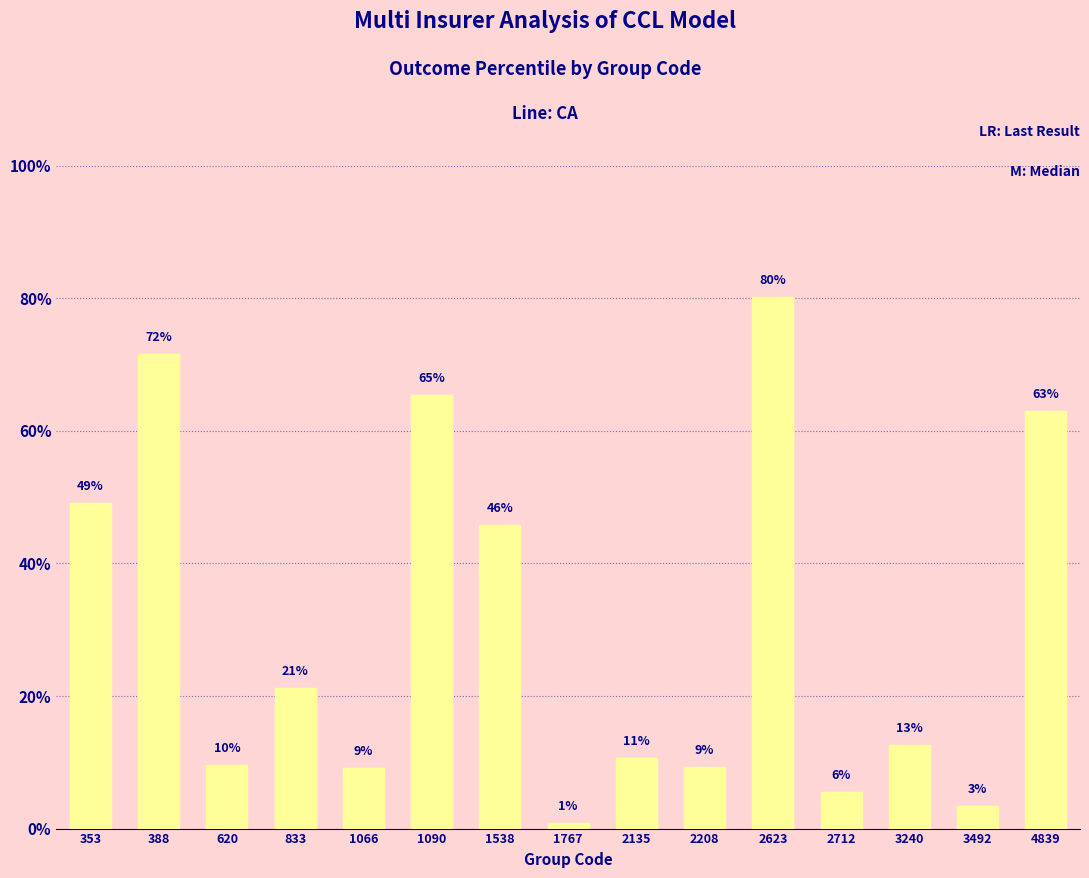

Reading right to left, what are all the values shown in this chart?

4839=63.0	3492=3.4	3240=12.6	2712=5.5	2623=80.3	2208=9.2	2135=10.6	1767=0.8	1538=45.9	1090=65.4	1066=9.1	833=21.2	620=9.6	388=71.6	353=49.2